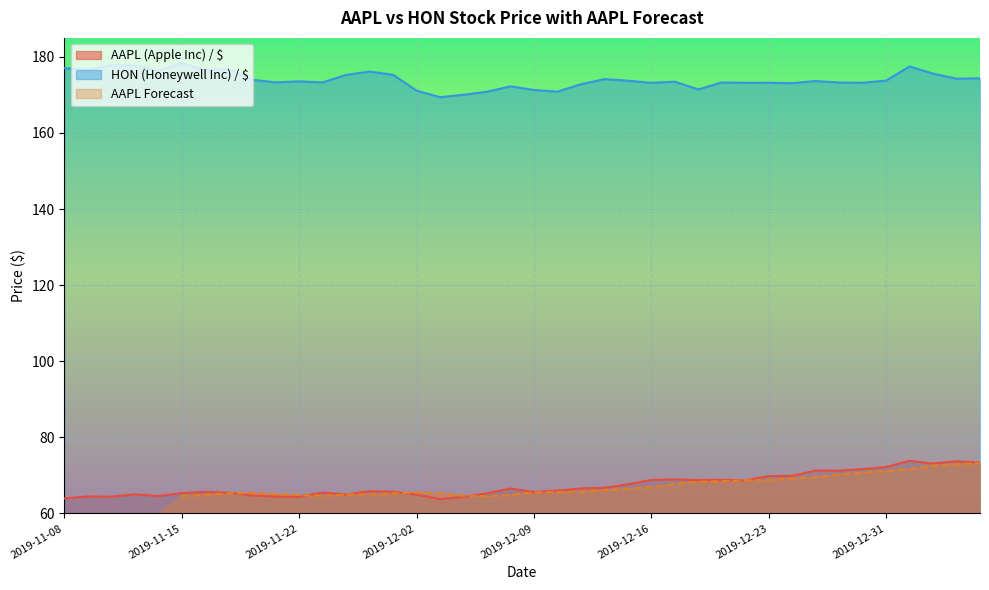

True or false: AAPL (Apple Inc) / $ has a value of 105.2 at 2019-12-31.

False